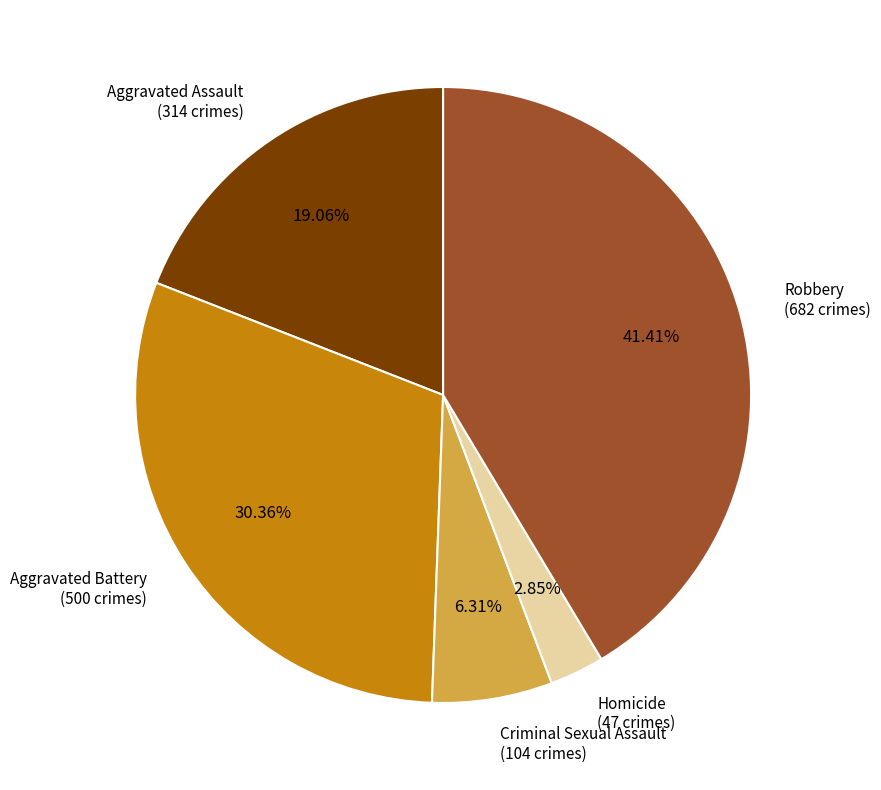

Count the number of slices in the pie.

5